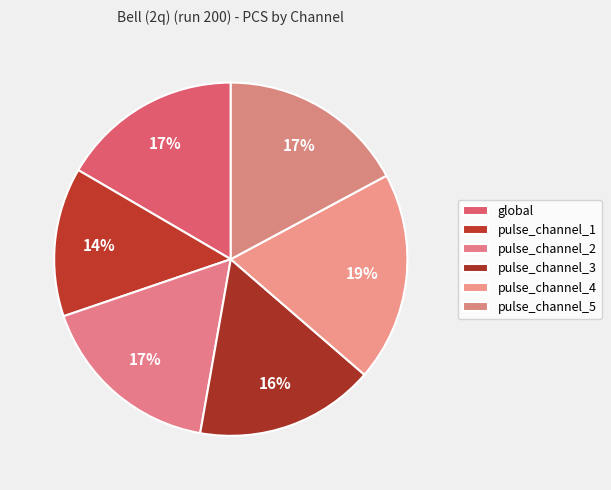

How many slices are in this pie chart?

6